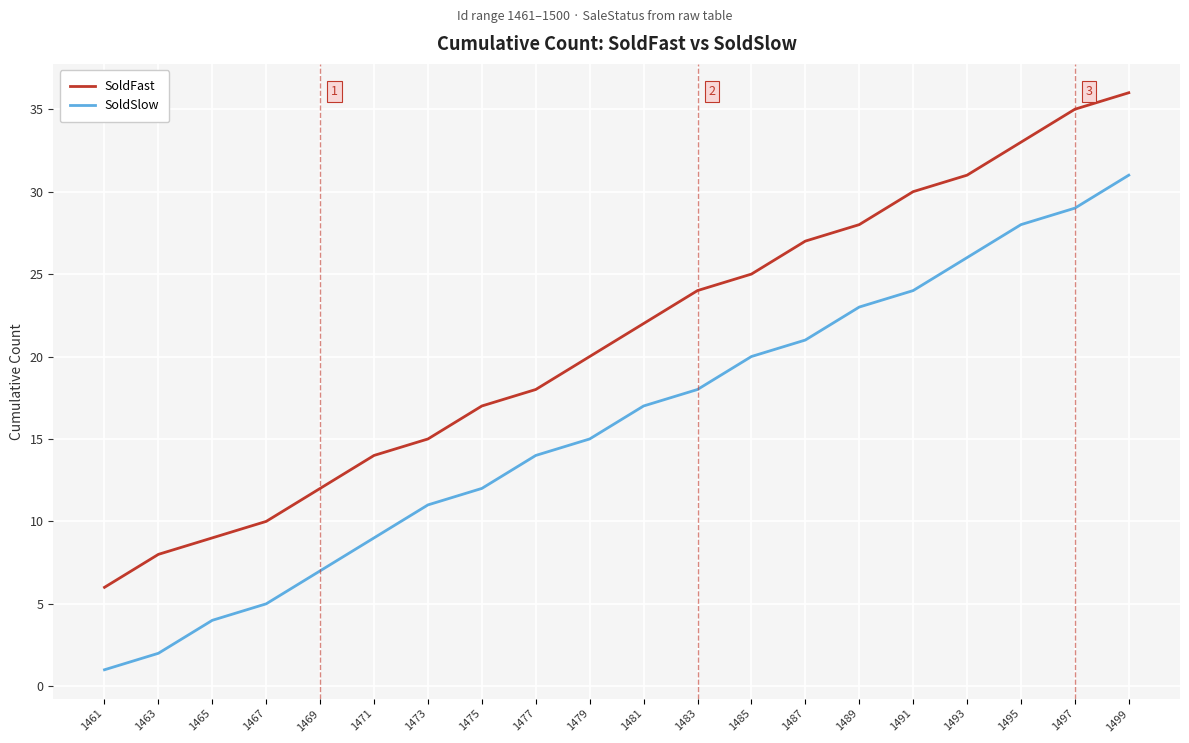

True or false: SoldFast and SoldSlow cross at least once.

False